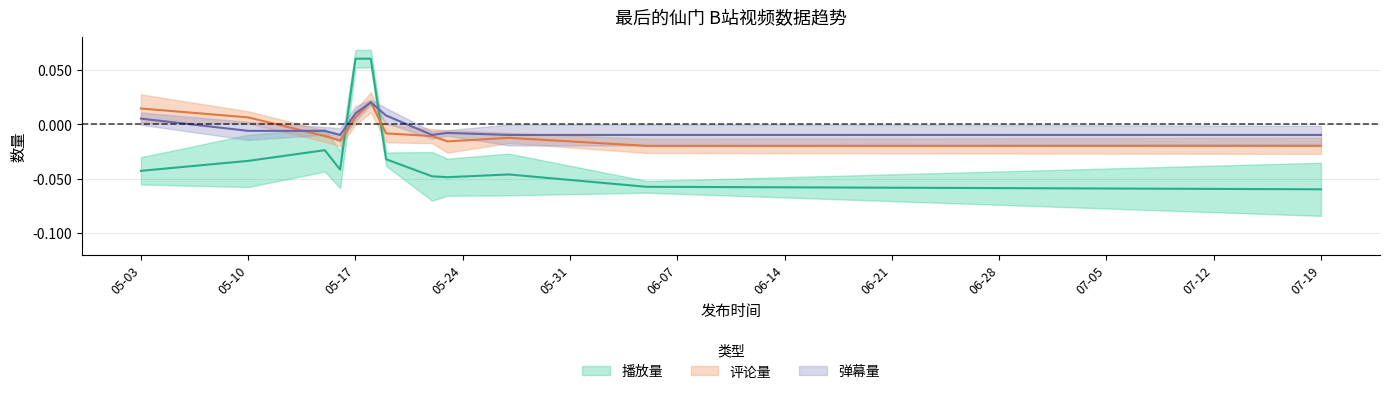

At which label is 弹幕量 closest to 0?

05-03